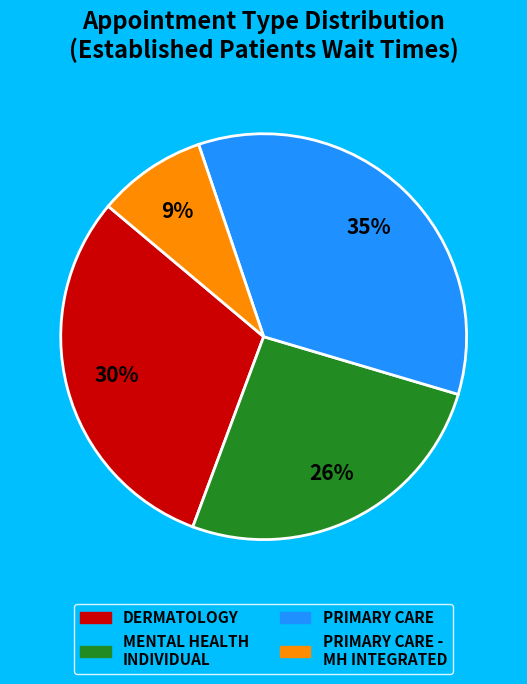

Does any single category account for the majority?

No